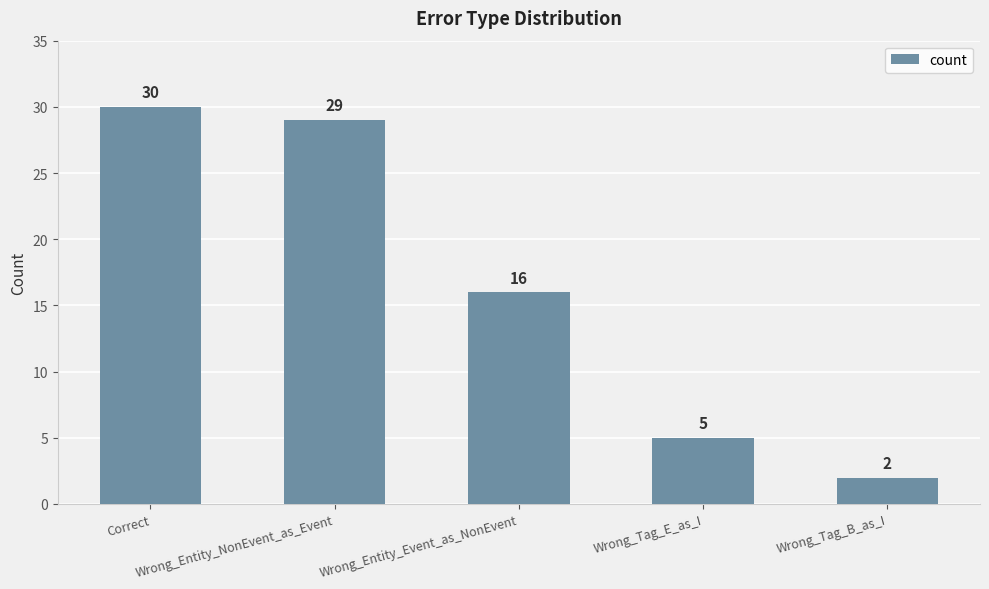

The value at Wrong_Tag_E_as_I is 5. True or false?

True